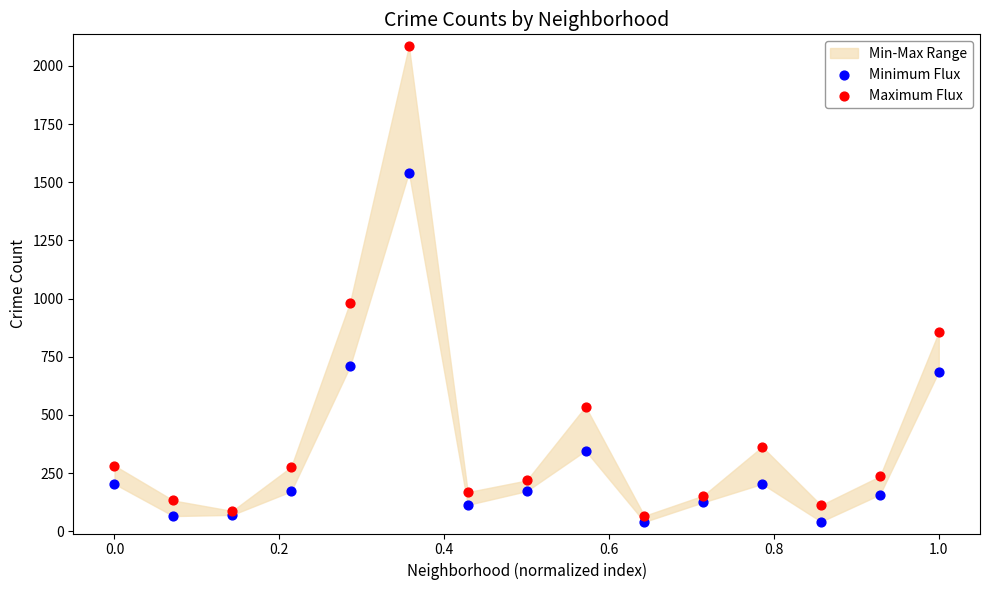

Which series reaches the minimum Y coordinate?

Minimum Flux